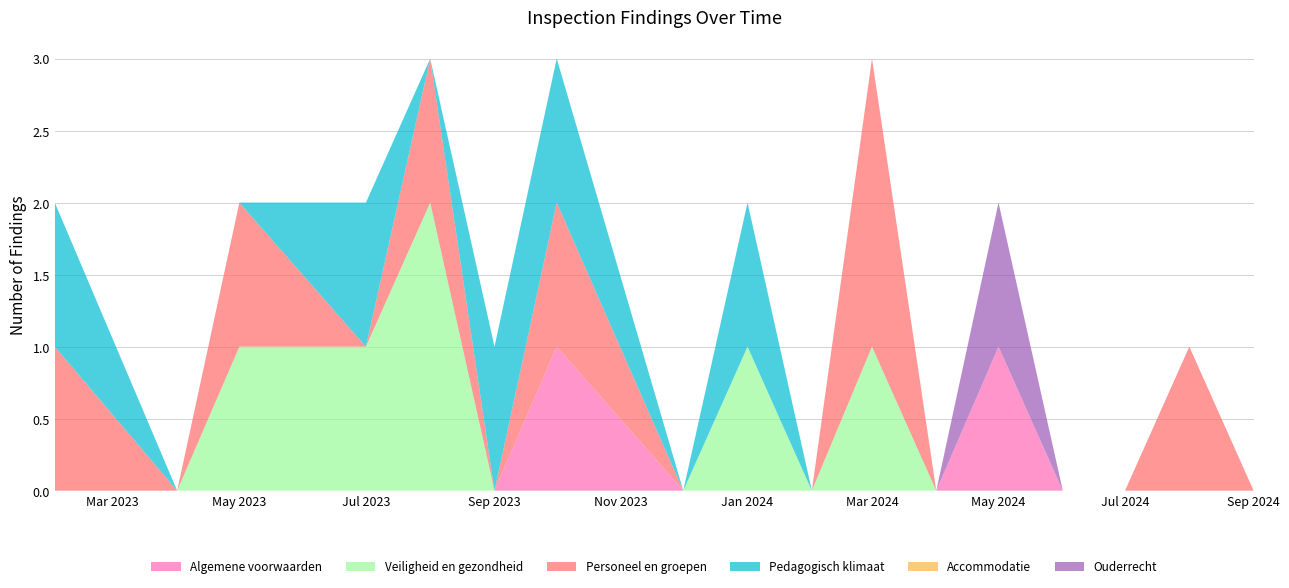

Reading left to right, transcribe all the data shown in this chart.

Algemene voorwaarden: 0	0	0	0	0	0	1	0	0	0	0	0	1	0	0	0	0
Veiligheid en gezondheid: 0	0	1	1	2	0	0	0	1	0	1	0	0	0	0	0	0
Personeel en groepen: 1	0	1	0	1	0	1	0	0	0	2	0	0	0	0	1	0
Pedagogisch klimaat: 1	0	0	1	0	1	1	0	1	0	0	0	0	0	0	0	0
Accommodatie: 0	0	0	0	0	0	0	0	0	0	0	0	0	0	0	0	0
Ouderrecht: 0	0	0	0	0	0	0	0	0	0	0	0	1	0	0	0	0